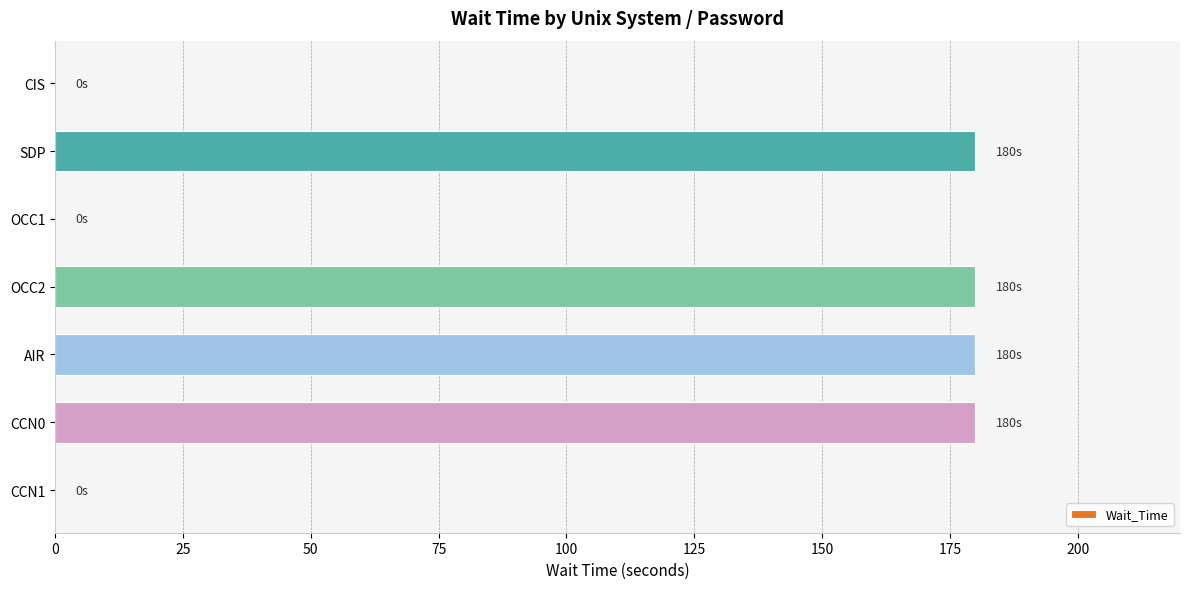

What is the change in value from CIS to OCC2?

+180